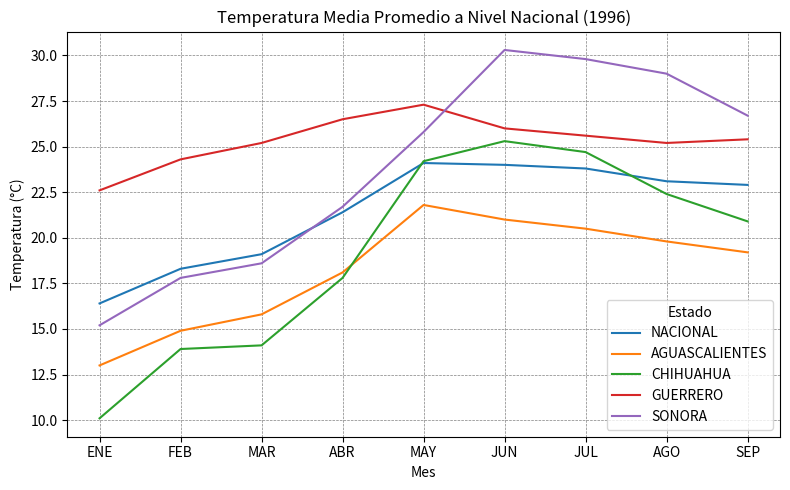

Which label corresponds to the smallest value in the chart?

ENE